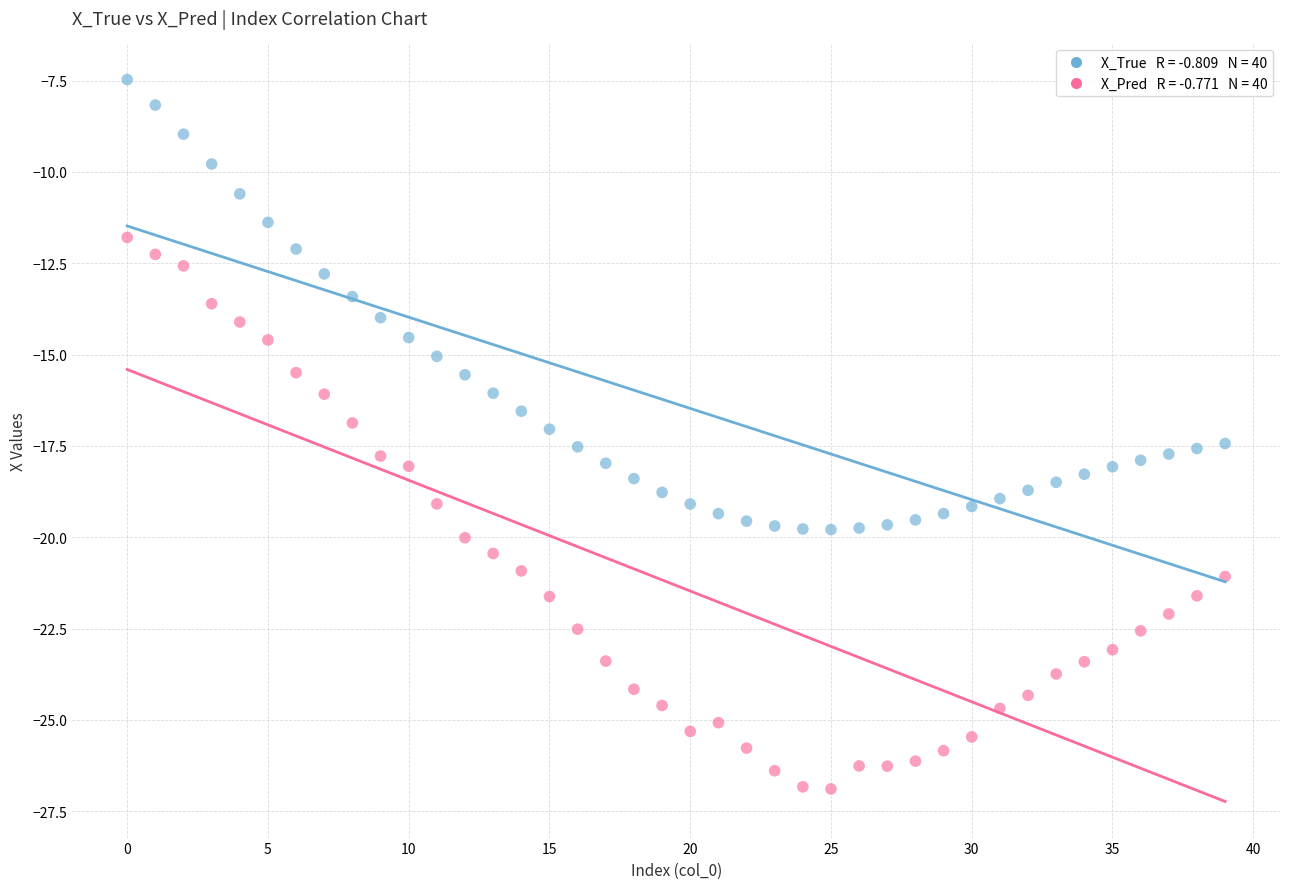

Across all data points, what is the range of Y values (max minus min)?

19.4